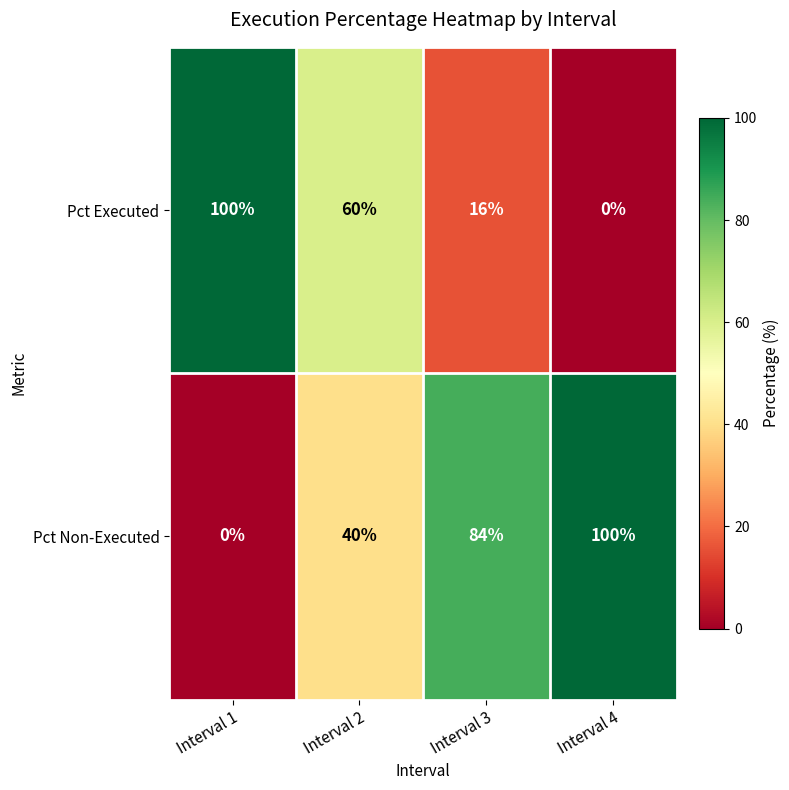

Rank the series at Interval 1 from lowest to highest value.

Pct Non-Executed, Pct Executed